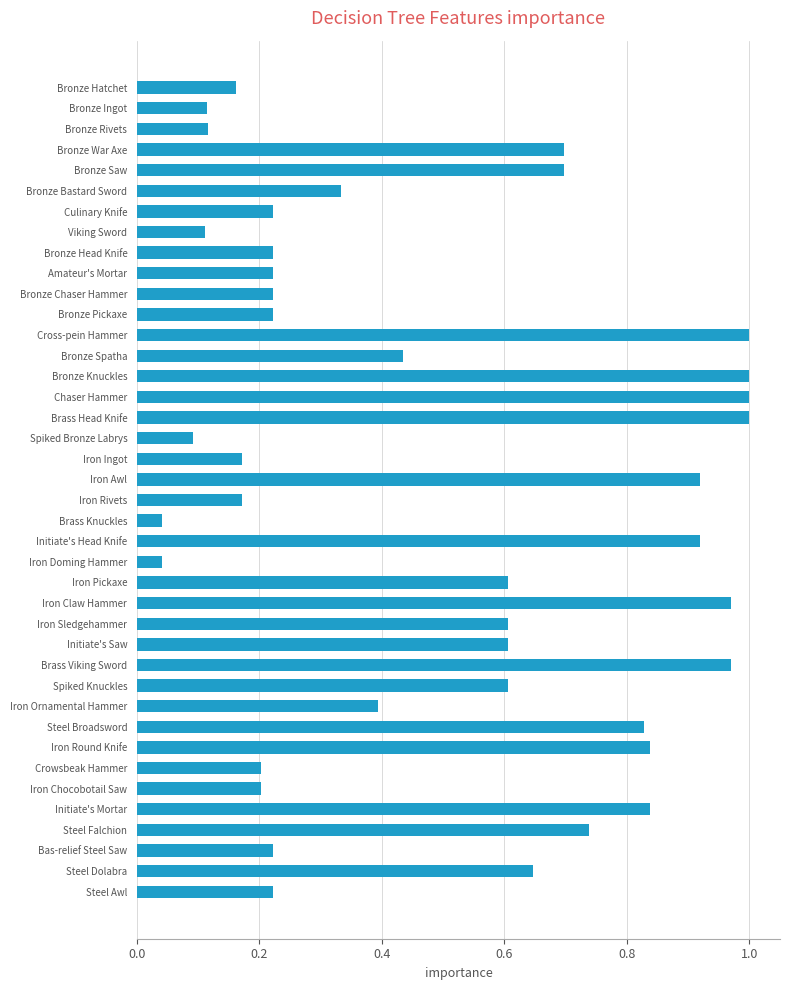

What position from the top is Initiate's Saw?

28